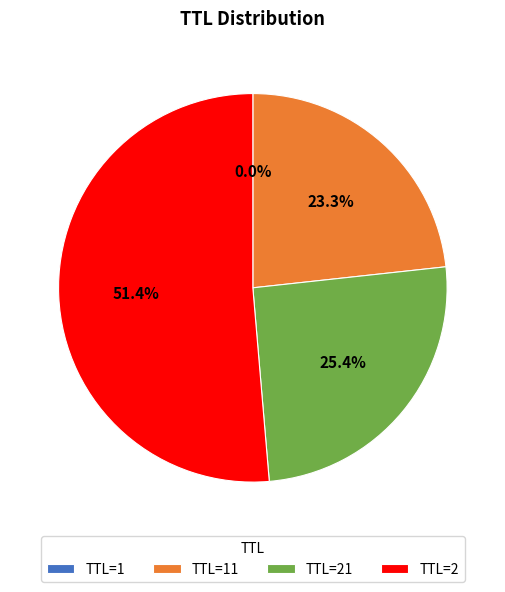

Which category has the biggest portion of the pie?

TTL=2